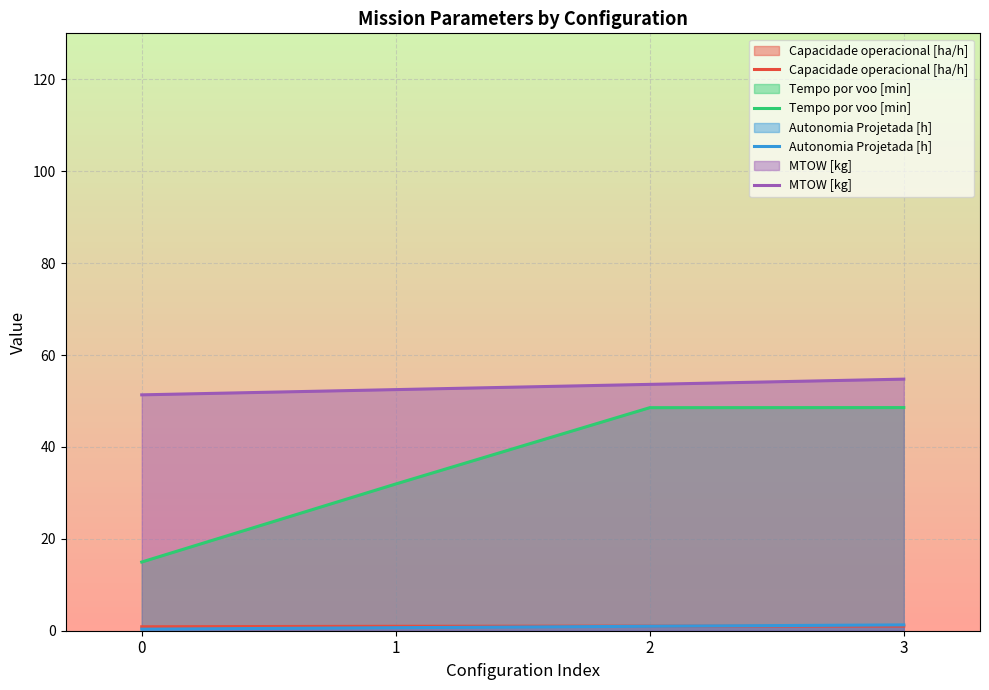

Reading right to left, extract all data points from this chart.

Capacidade operacional [ha/h]: 3=1.0	2=1.0	1=1.0	0=0.9
Tempo por voo [min]: 3=48.6	2=48.5	1=31.9	0=14.9
Autonomia Projetada [h]: 3=1.3	2=1.0	1=0.7	0=0.3
MTOW [kg]: 3=54.8	2=53.6	1=52.5	0=51.3